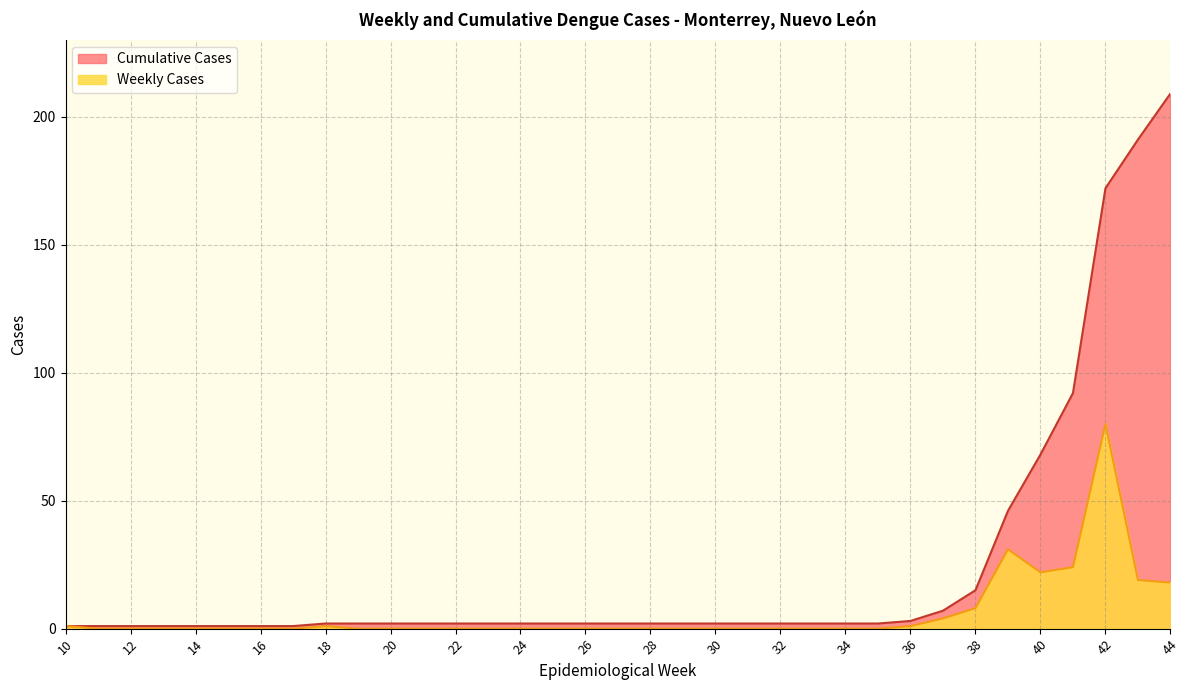

Is the value of Weekly Cases at 28 greater than the value of Cumulative Cases at 24?

No